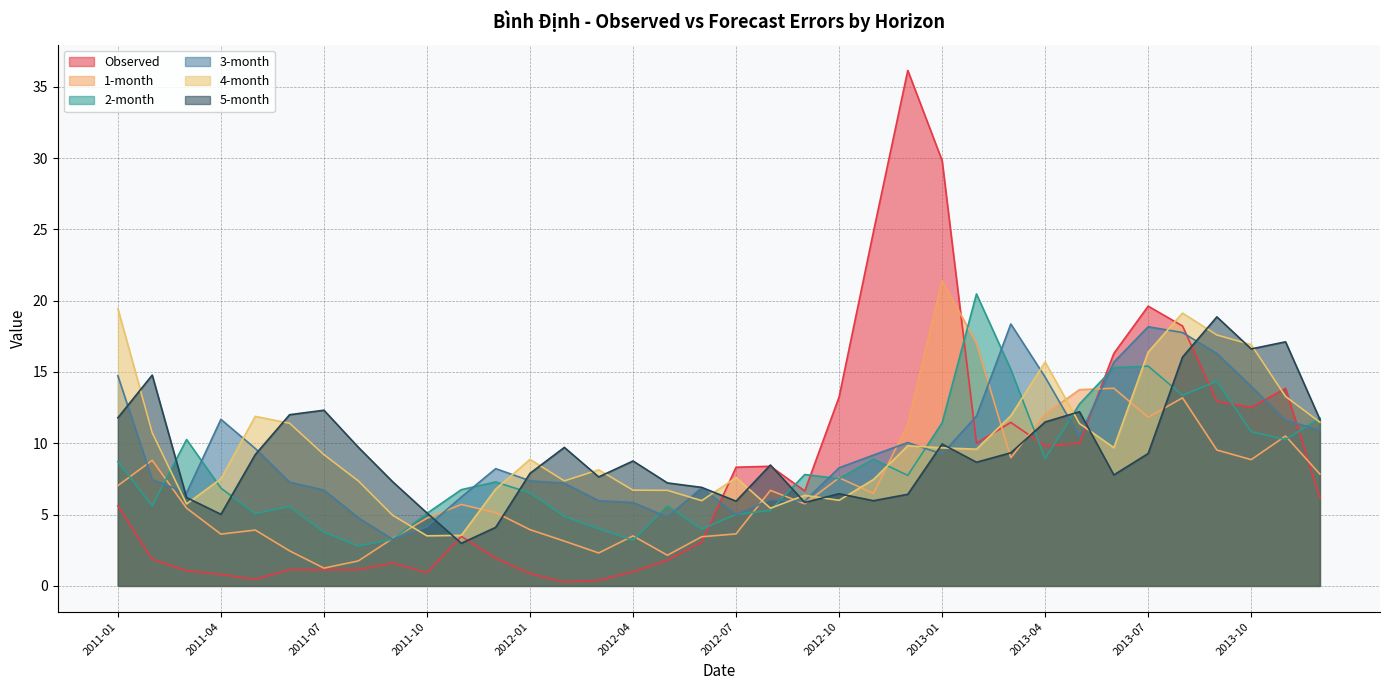

Does the chart have visible grid lines?

Yes